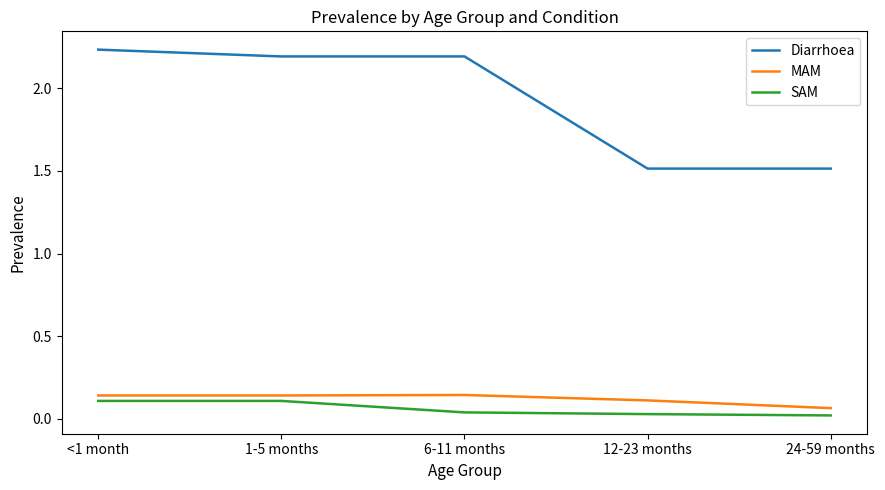

What is the difference between the highest and lowest values at 24-59 months?

1.5